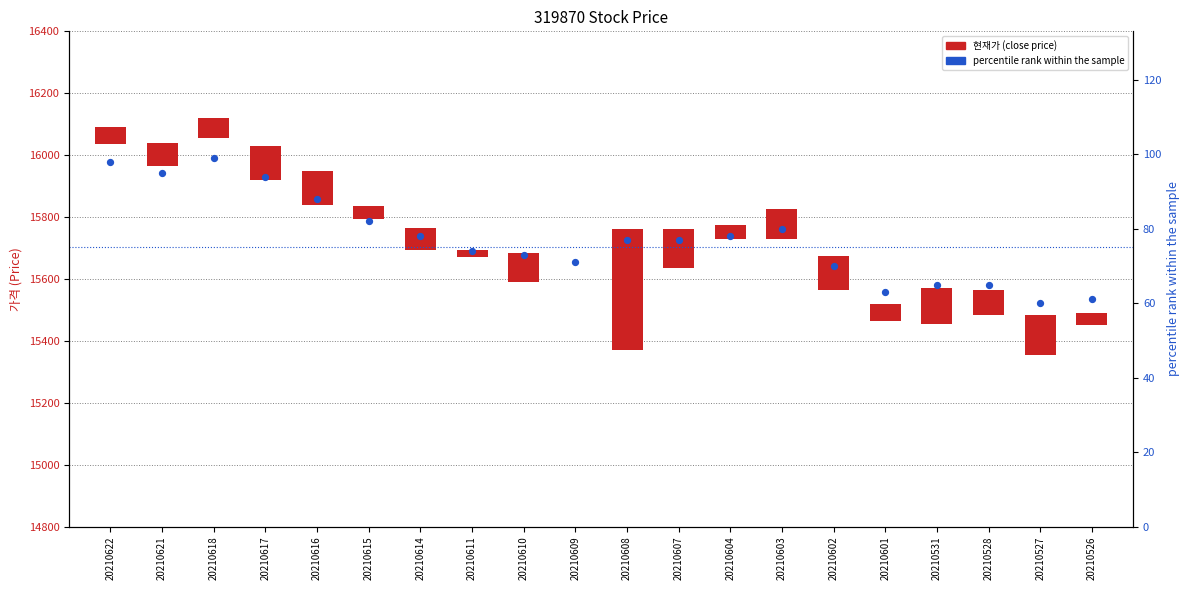

What is the total value across all series at 20210607?

202